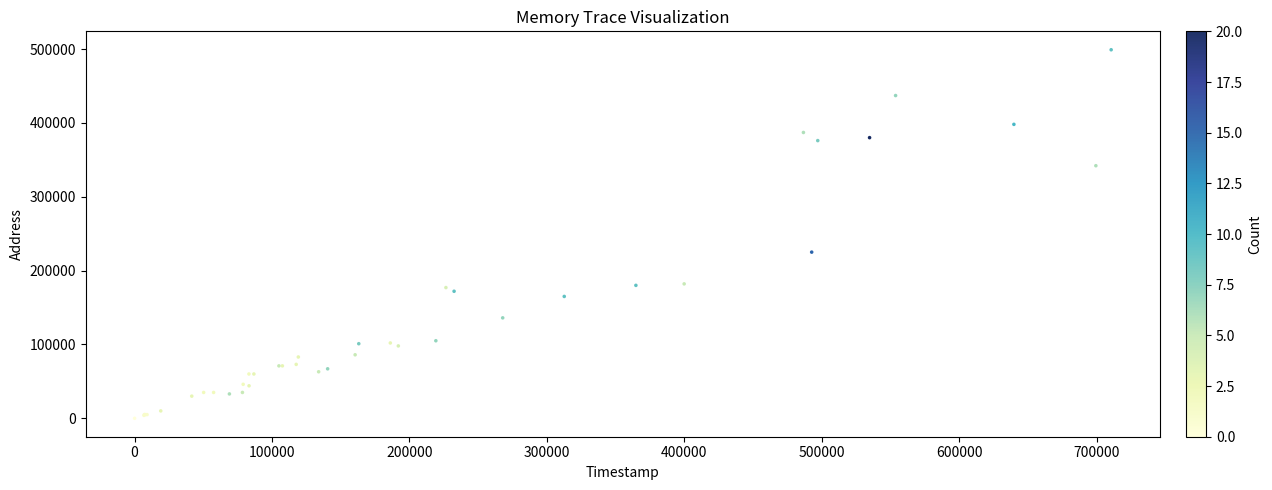

What Y value in the scatter plot is closest to 249500?

225000